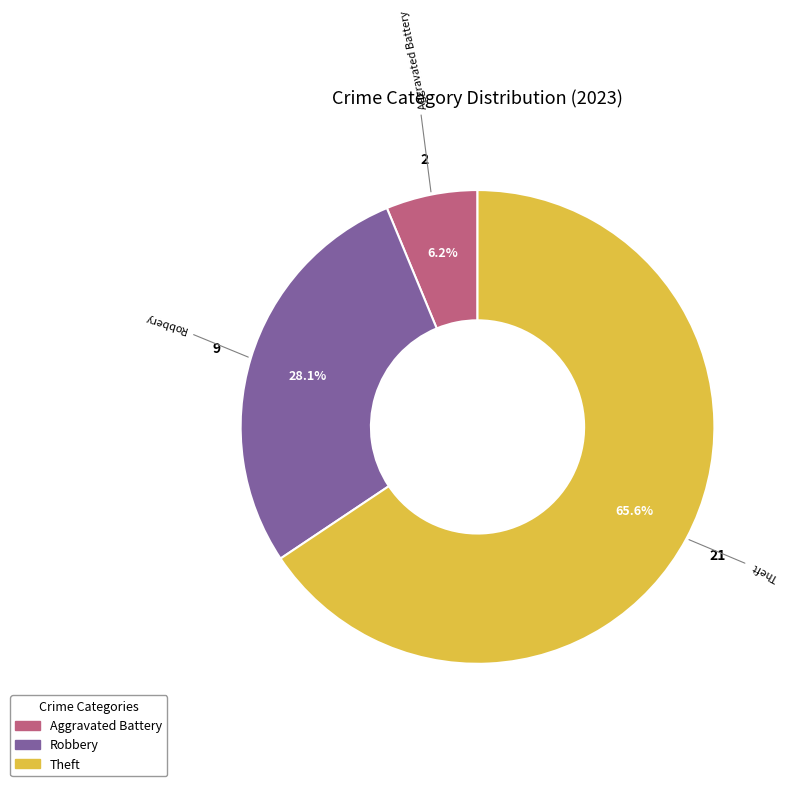

To the nearest percent, what is the difference between the largest and smallest slice percentages?

59%